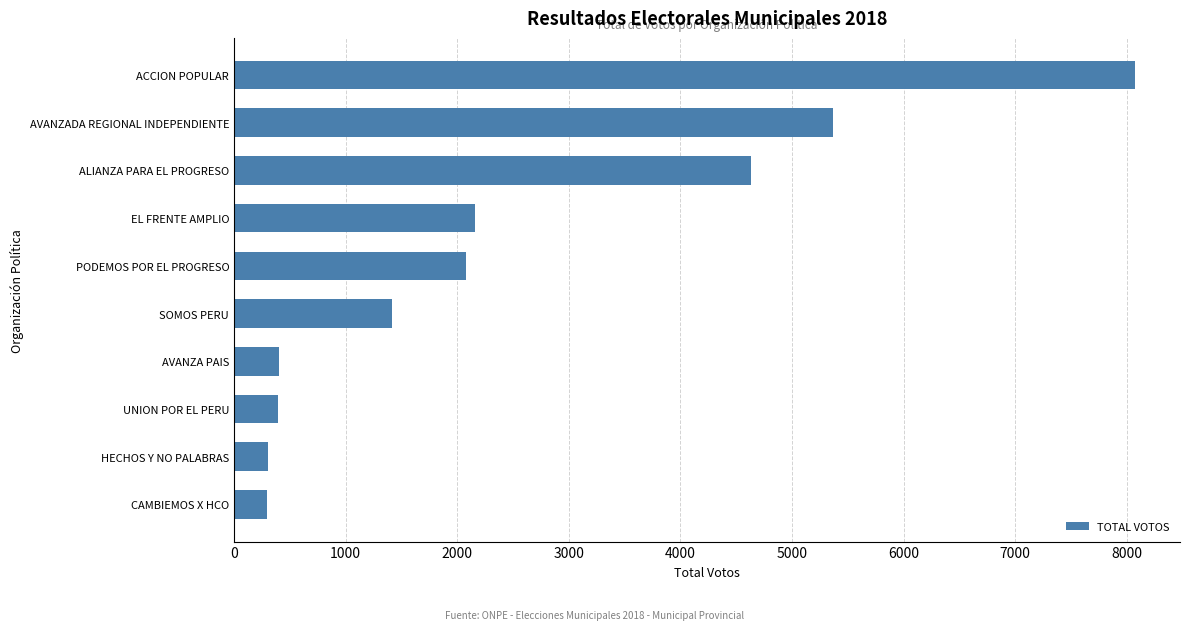

The chart shows a value of 702 at UNION POR EL PERU. True or false?

False